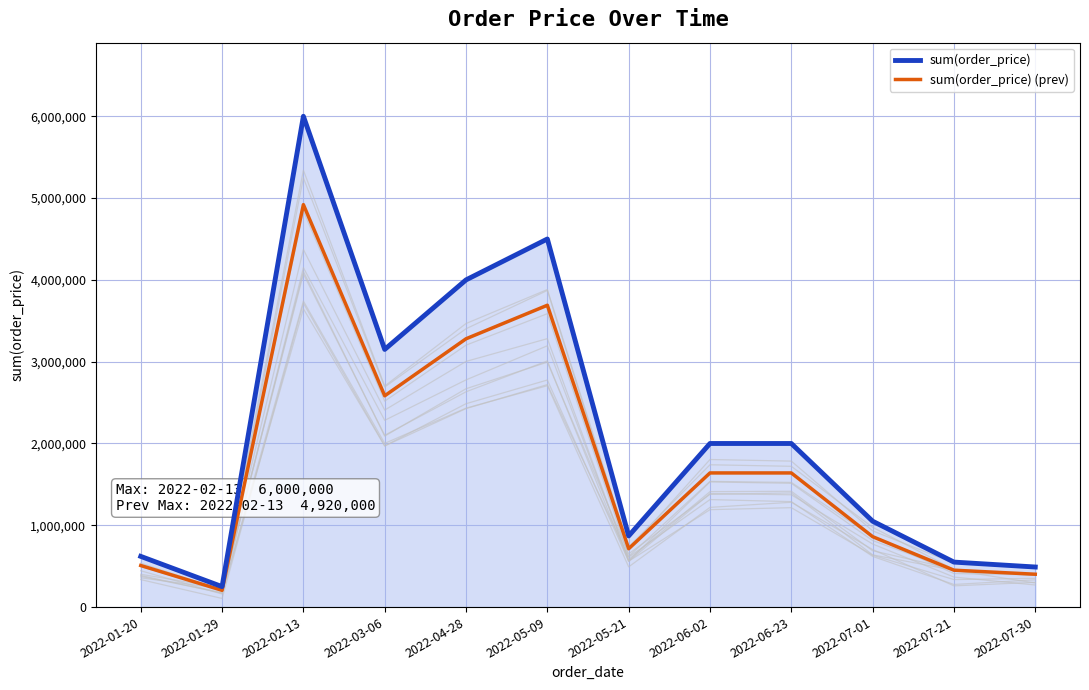

How many distinct data groups are displayed?

2